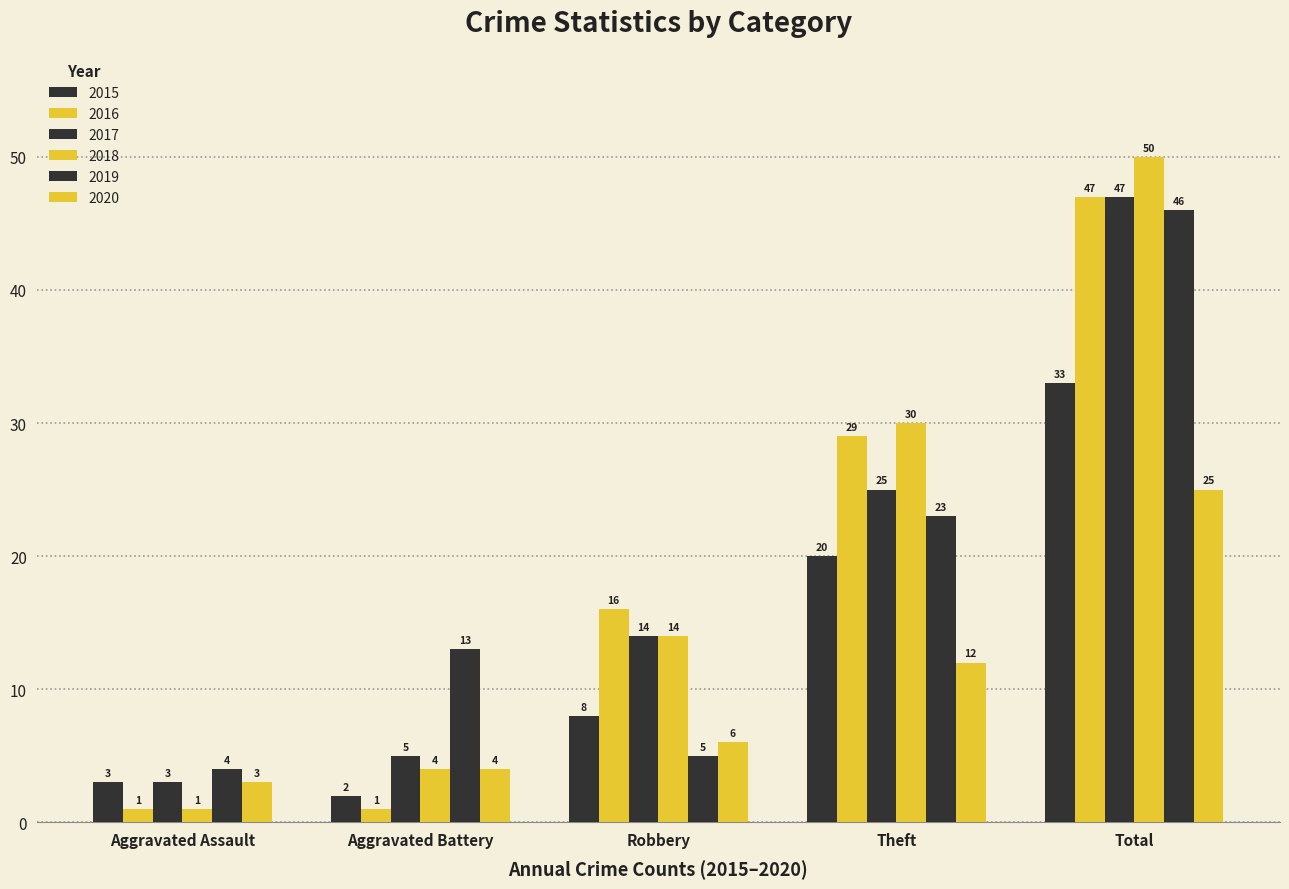

What is the approximate value of 2017 at Total?

47